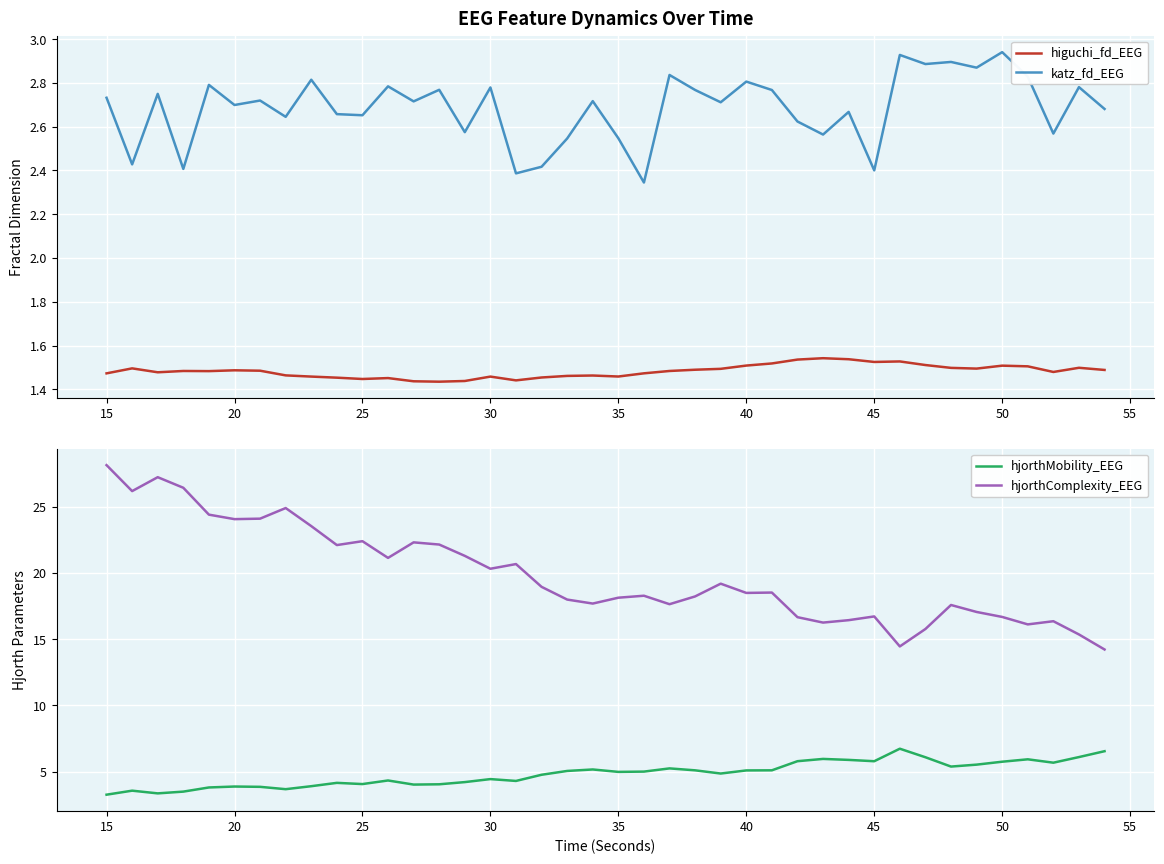

True or false: higuchi_fd_EEG and katz_fd_EEG intersect in this chart.

False